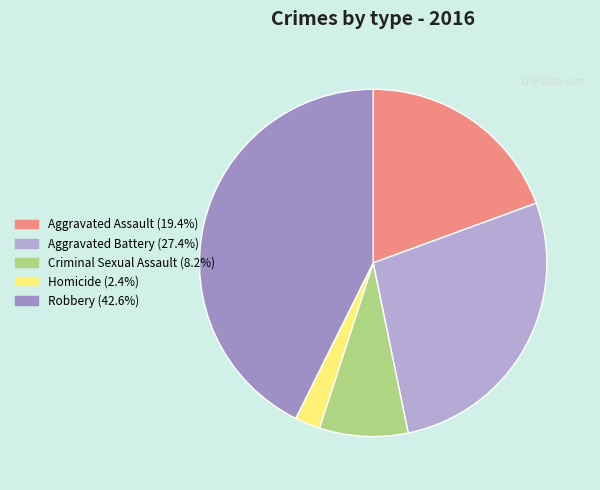

True or false: Aggravated Battery accounts for 22% of the total.

False